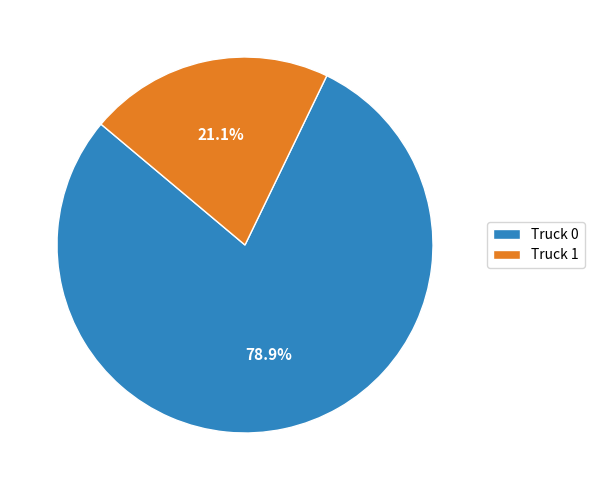

Rank the categories by value from highest to lowest.

Truck 0, Truck 1